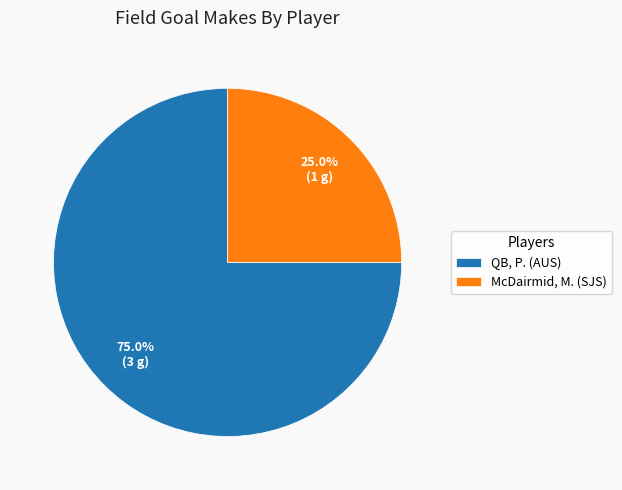

Combined, do McDairmid, M. (SJS) and QB, P. (AUS) account for over 50%?

Yes